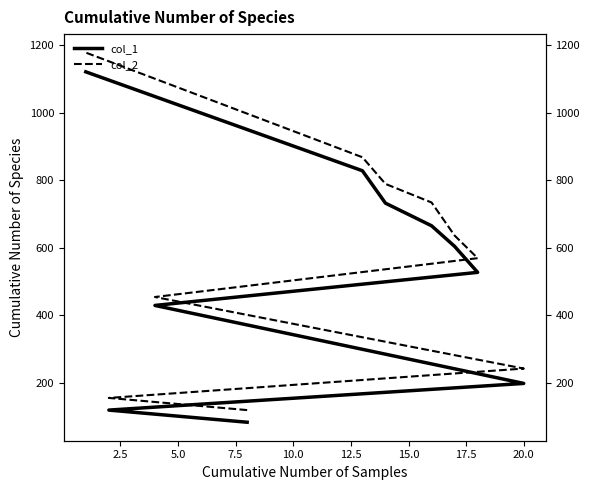

True or false: col_2 and col_1 cross at least once.

False